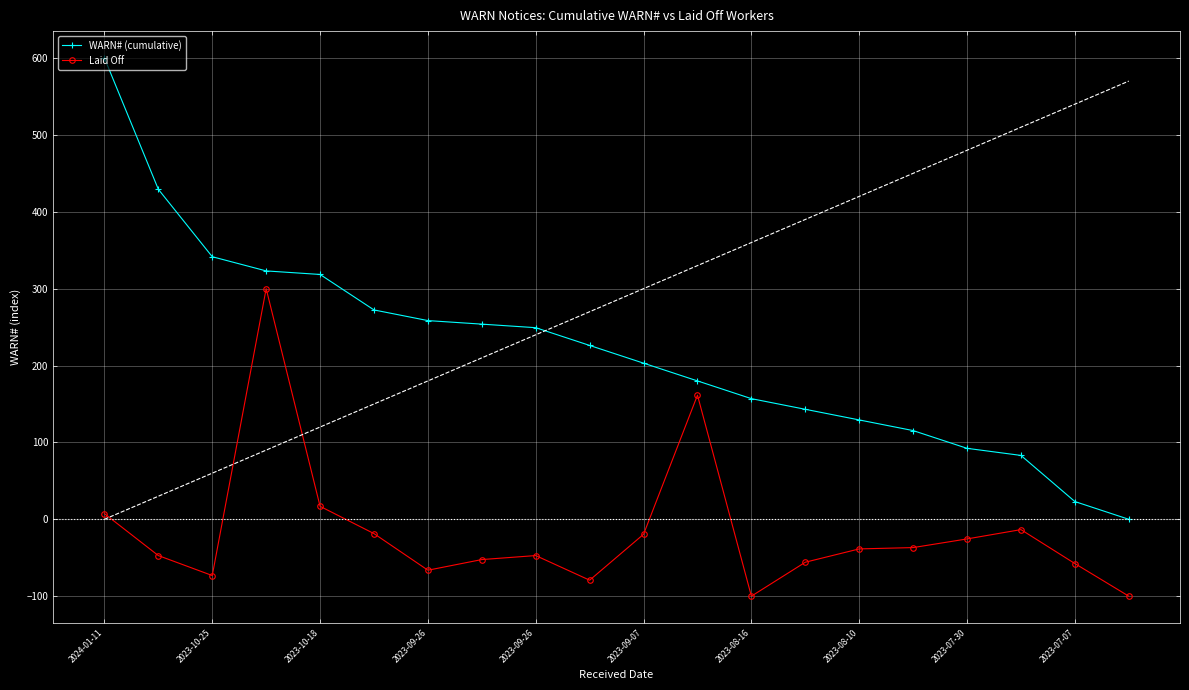

True or false: WARN# (cumulative) and Laid Off intersect in this chart.

False